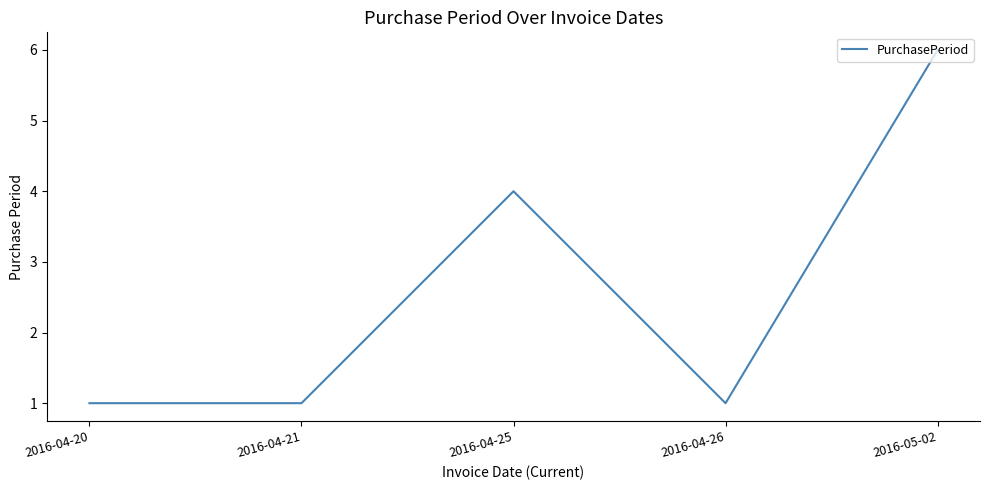

True or false: the data shows 6 at 2016-05-02.

True